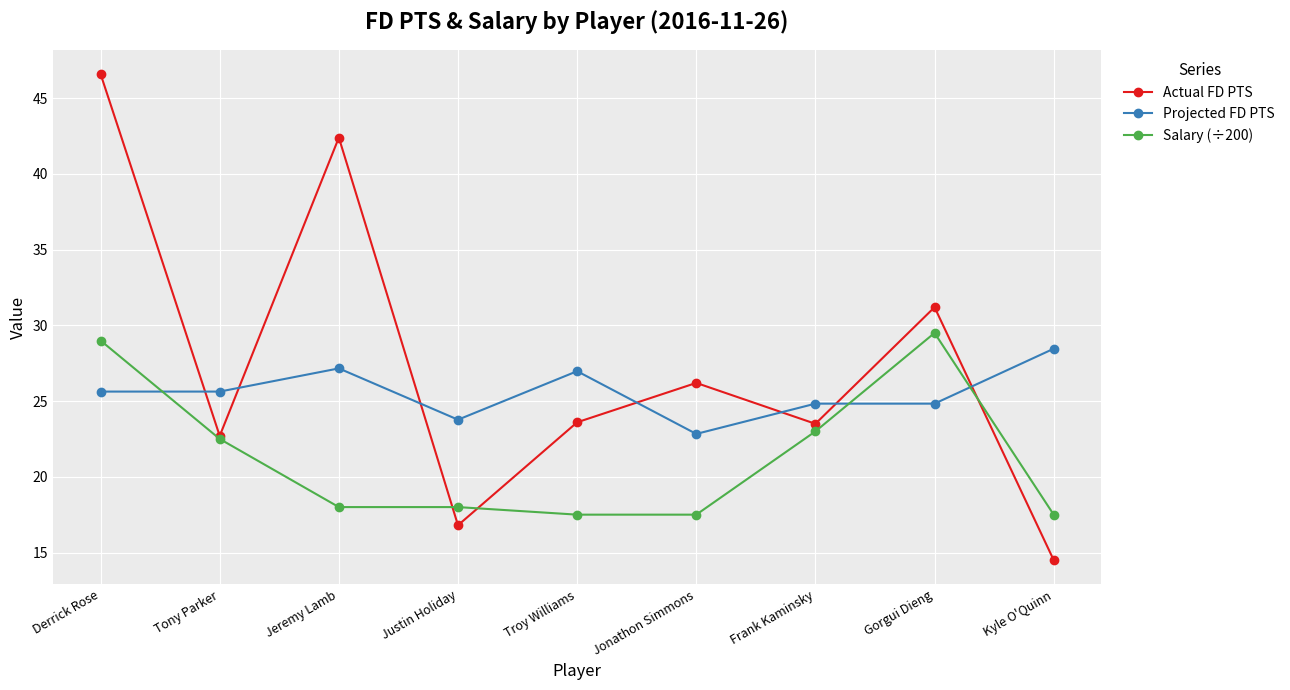

At which label does Projected FD PTS first exceed 25?

Derrick Rose